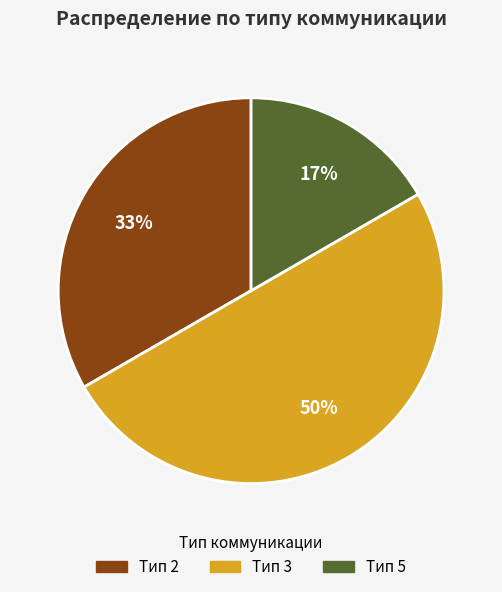

To the nearest percent, what is the difference between the largest and smallest slice percentages?

33%